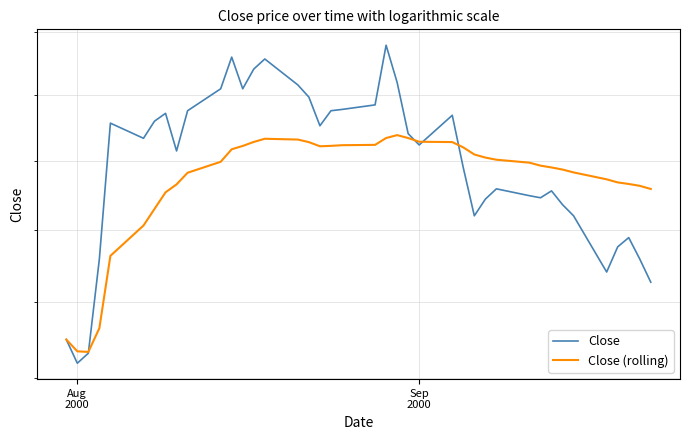

At how many categories does at least one series exceed 21?

36